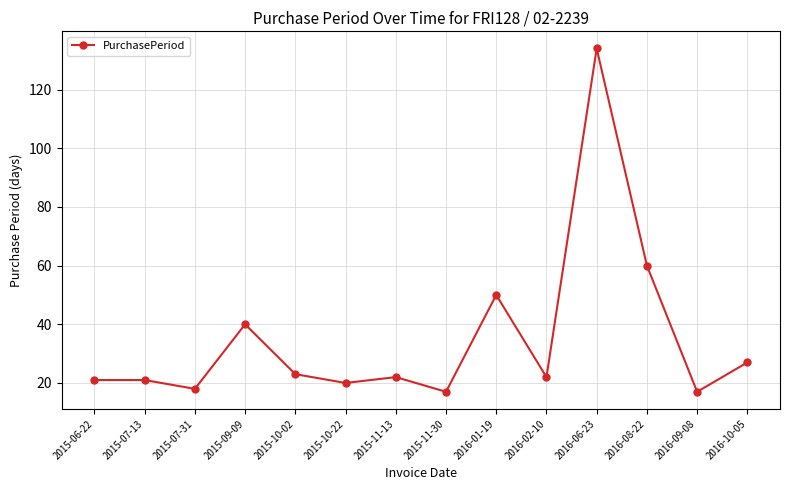

How many categories are shown in the chart?

14